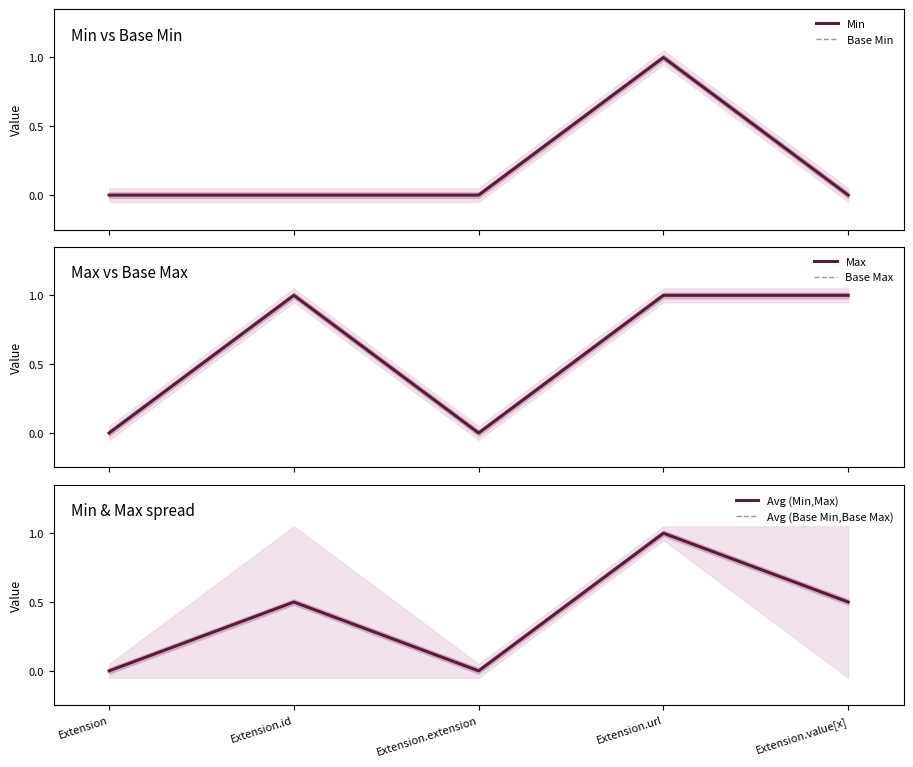

What value does the Avg (Base Min,Base Max) series have at Extension.id?

0.5